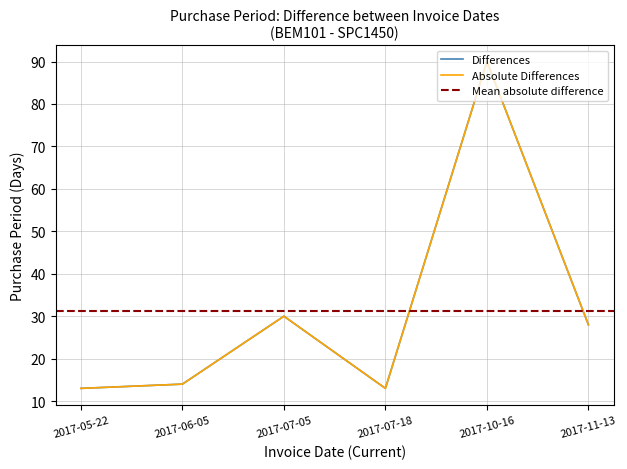

Reading left to right, list all the values displayed in this chart.

PurchasePeriod: 13	14	30	13	90	28
Abs PurchasePeriod: 13	14	30	13	90	28